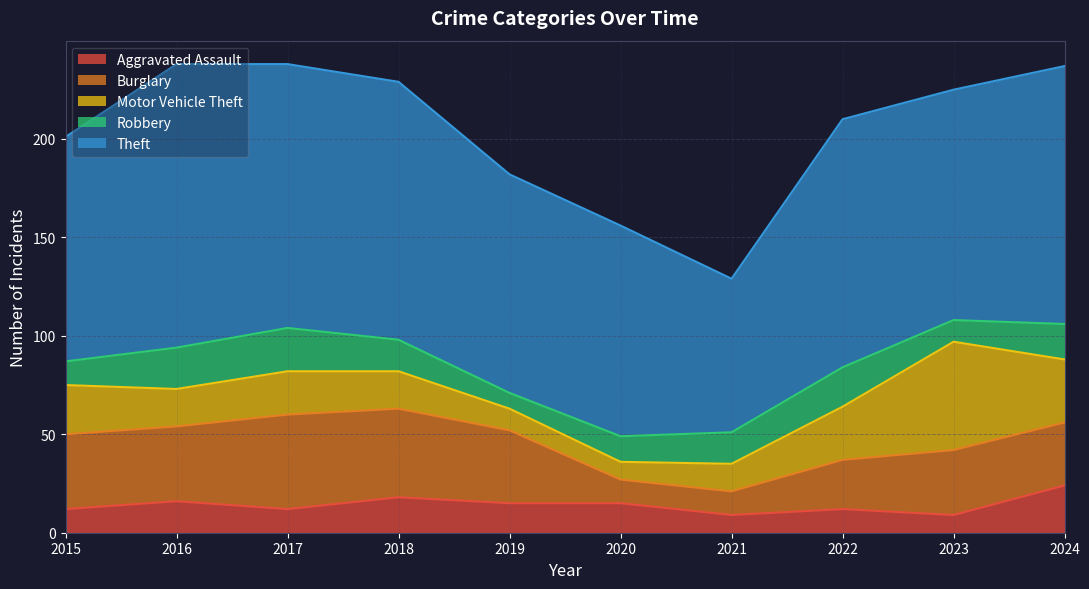

Reading left to right, what are all the values shown in this chart?

Aggravated Assault: 12	16	12	18	15	15	9	12	9	24
Burglary: 38	38	48	45	37	12	12	25	33	32
Motor Vehicle Theft: 25	19	22	19	11	9	14	27	55	32
Robbery: 12	21	22	16	8	13	16	20	11	18
Theft: 114	144	134	131	111	107	78	126	117	131